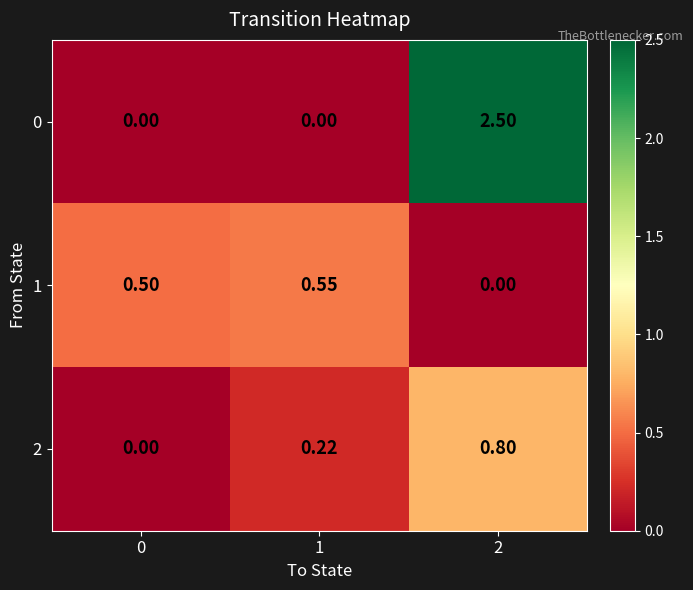

At how many categories does at least one series exceed 0?

3